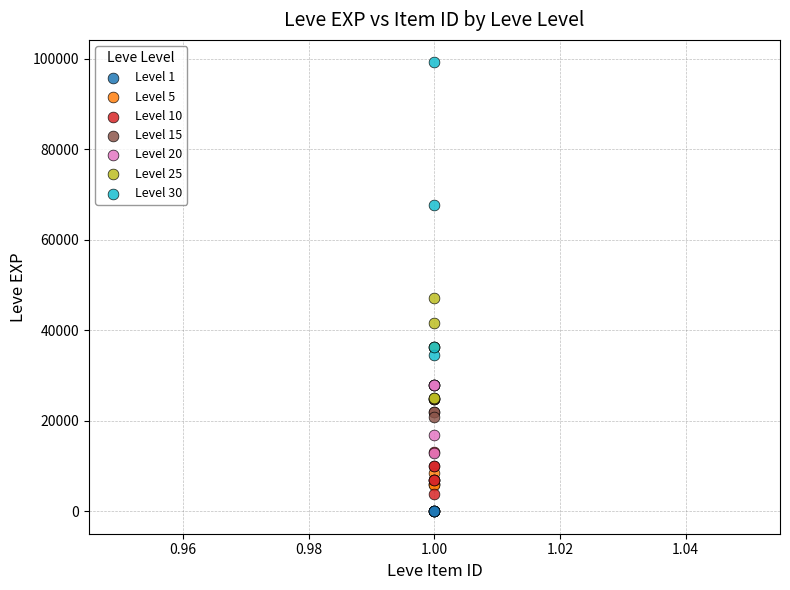

Which series contains the highest Y value?

Level 30